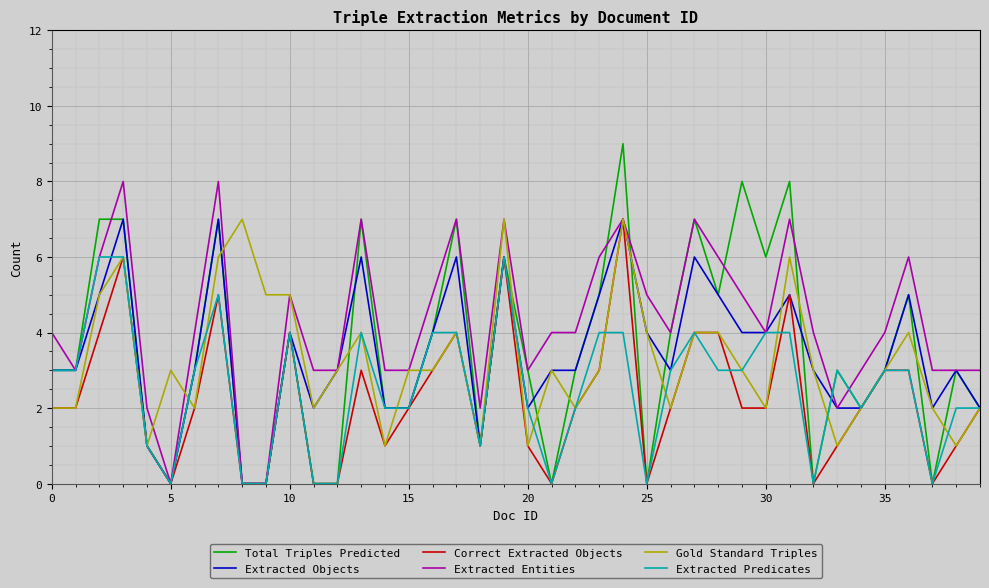

Reading left to right, what are all the values shown in this chart?

Total Triples Predicted: 3	3	7	7	1	0	3	7	0	0	4	0	0	7	2	2	4	7	1	6	3	0	3	5	9	0	4	7	5	8	6	8	0	3	2	3	5	0	3	2
Extracted Objects: 3	3	5	7	1	0	3	7	0	0	4	2	3	6	2	2	4	6	1	6	2	3	3	5	7	4	3	6	5	4	4	5	3	2	2	3	5	2	3	2
Correct Extracted Objects: 2	2	4	6	1	0	2	5	0	0	4	0	0	3	1	2	3	4	1	6	1	0	2	3	7	0	2	4	4	2	2	5	0	1	2	3	3	0	1	2
Extracted Entities: 4	3	6	8	2	0	4	8	0	0	5	3	3	7	3	3	5	7	2	7	3	4	4	6	7	5	4	7	6	5	4	7	4	2	3	4	6	3	3	3
Gold Standard Triples: 2	2	5	6	1	3	2	6	7	5	5	2	3	4	1	3	3	4	1	7	1	3	2	3	7	4	2	4	4	3	2	6	3	1	2	3	4	2	1	2
Extracted Predicates: 3	3	6	6	1	0	3	5	0	0	4	0	0	4	2	2	4	4	1	6	2	0	2	4	4	0	3	4	3	3	4	4	0	3	2	3	3	0	2	2